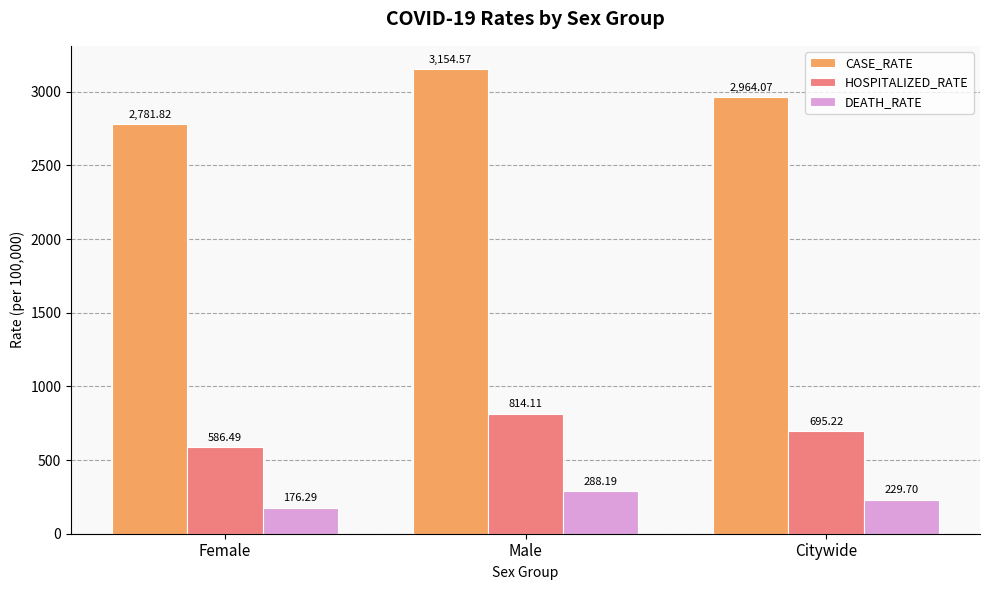

At which category is the sum across all series the highest?

Male